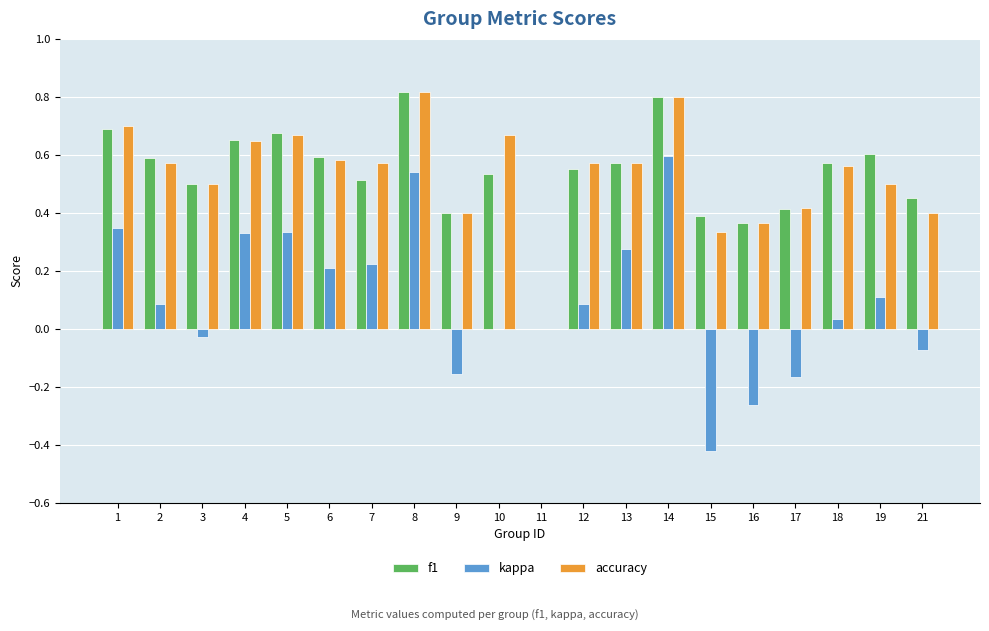

What is the sum of all kappa values?

2.1